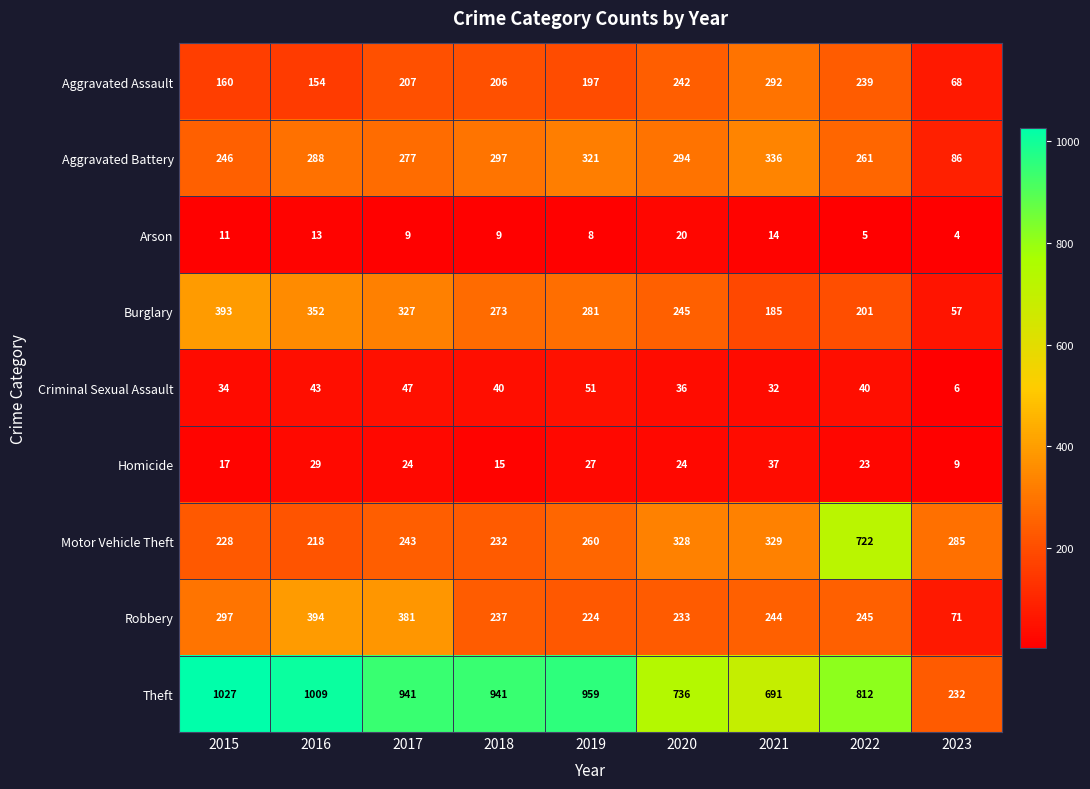

At how many categories does at least one series exceed 359?

8